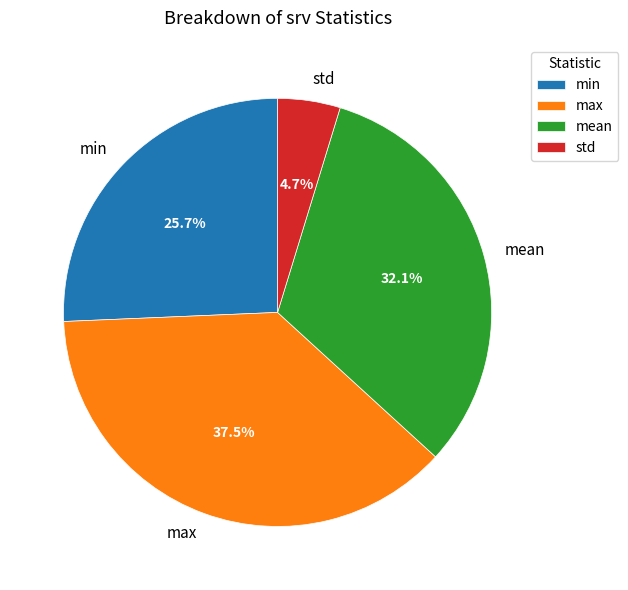

To the nearest percent, what portion does min represent?

26%